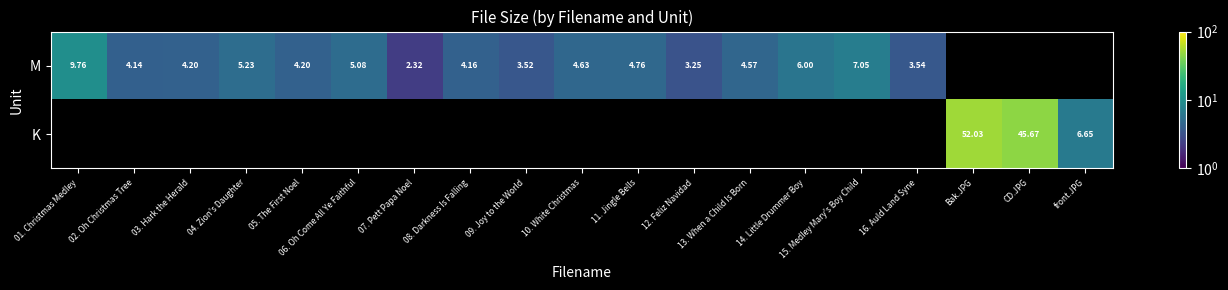

What is the difference between the M values at 02. Oh Christmas Tree and 15. Medley Mary's Boy Child?

2.9